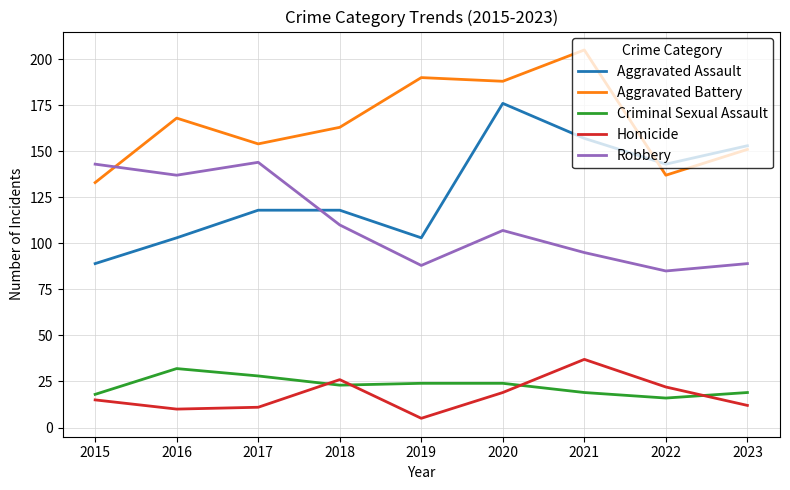

What is the highest value of the Aggravated Assault series?

176